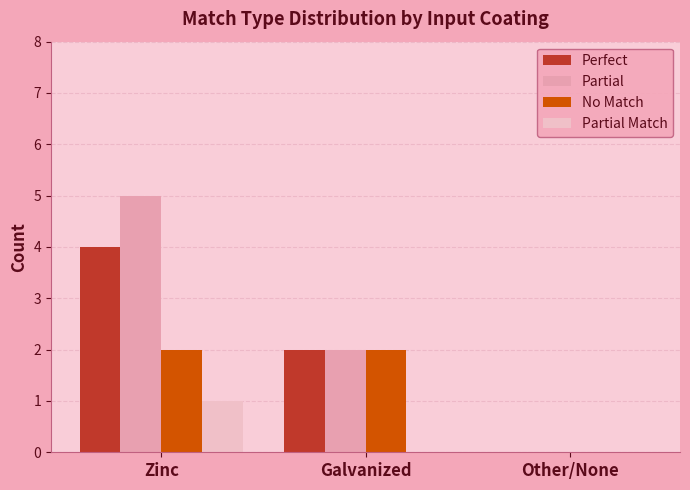

Reading right to left, what are all the values shown in this chart?

Perfect: Other/None=0	Galvanized=2	Zinc=4
Partial: Other/None=0	Galvanized=2	Zinc=5
No Match: Other/None=0	Galvanized=2	Zinc=2
Partial Match: Other/None=0	Galvanized=0	Zinc=1